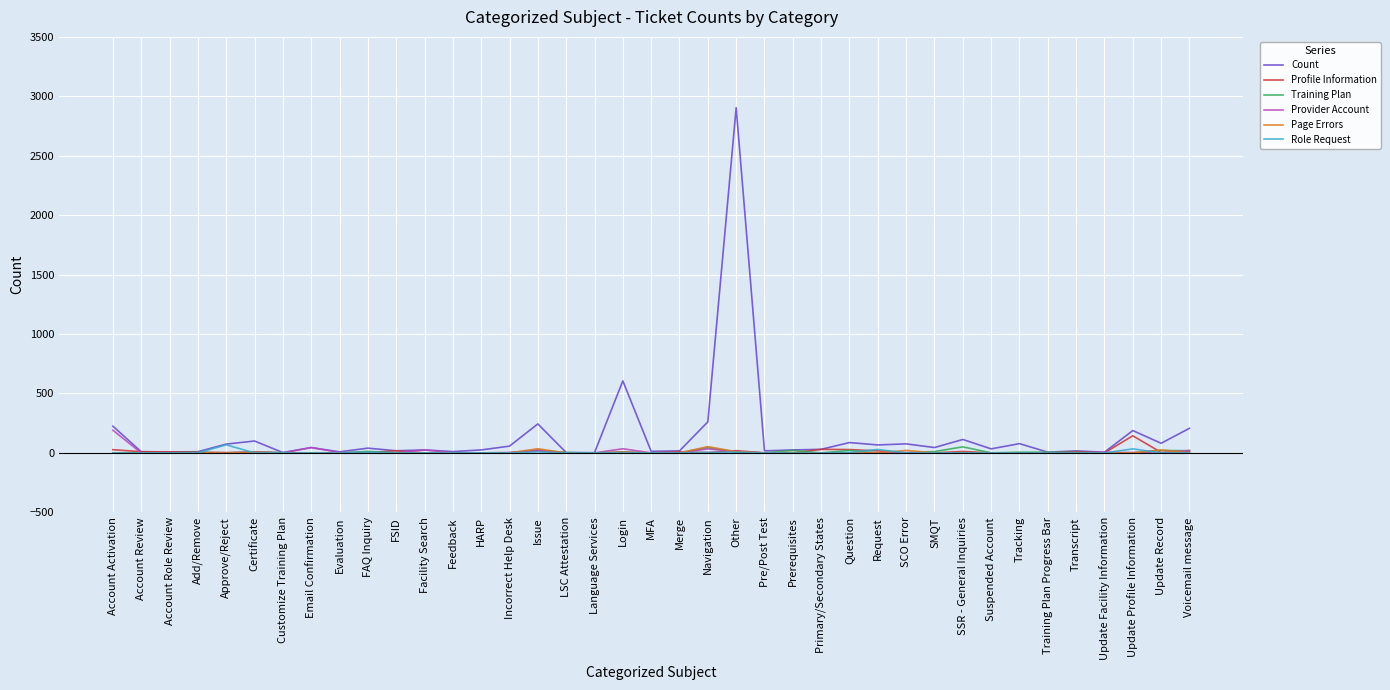

The Count series shows 606 at Login. True or false?

True